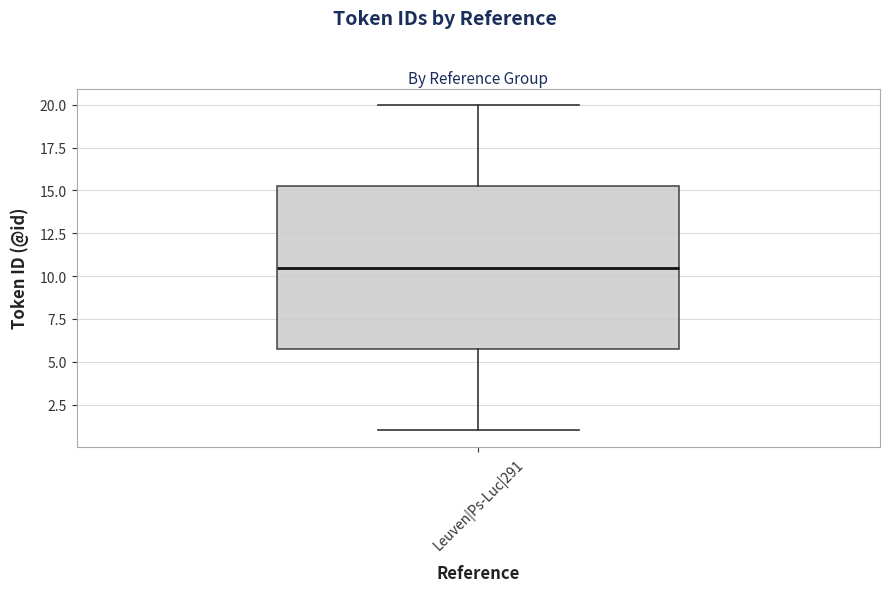

Transcribe this box plot: give where the median line is, the range the box spans, and where the two whiskers end, as read against the y-axis. The values are not printed on the chart, so give them approximately, as read against the axis.

median 10.5, box 6.0 to 15.5, whiskers 1.0 to 20.0